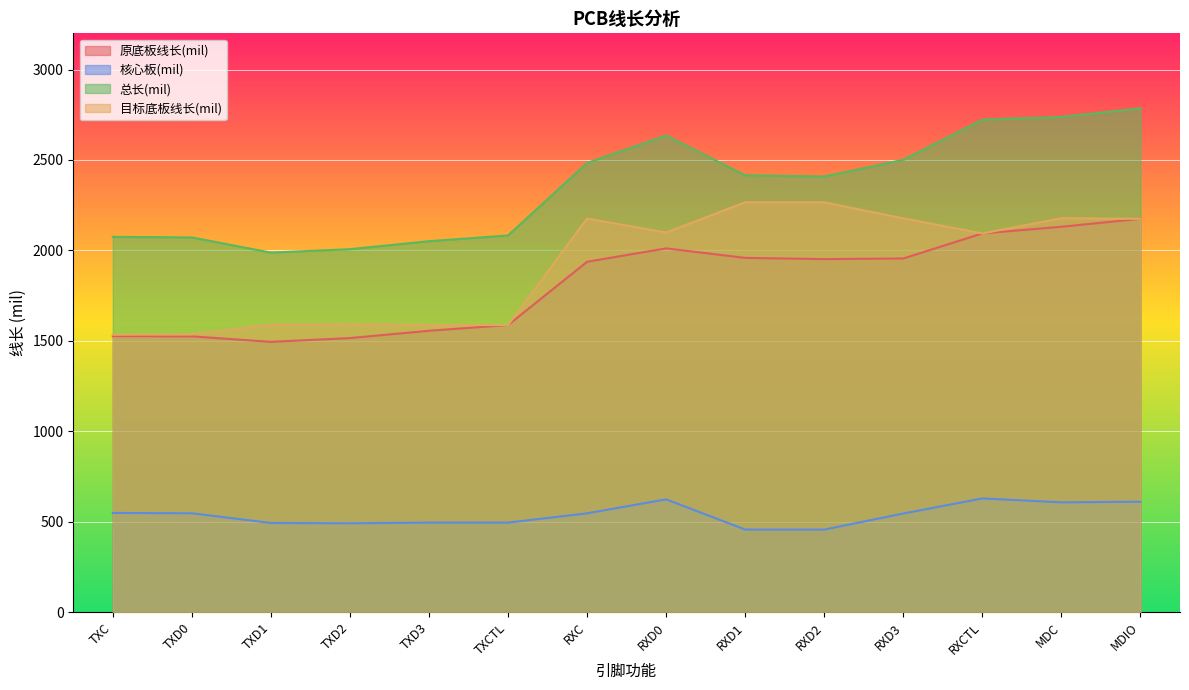

How many lines are shown in the chart?

4